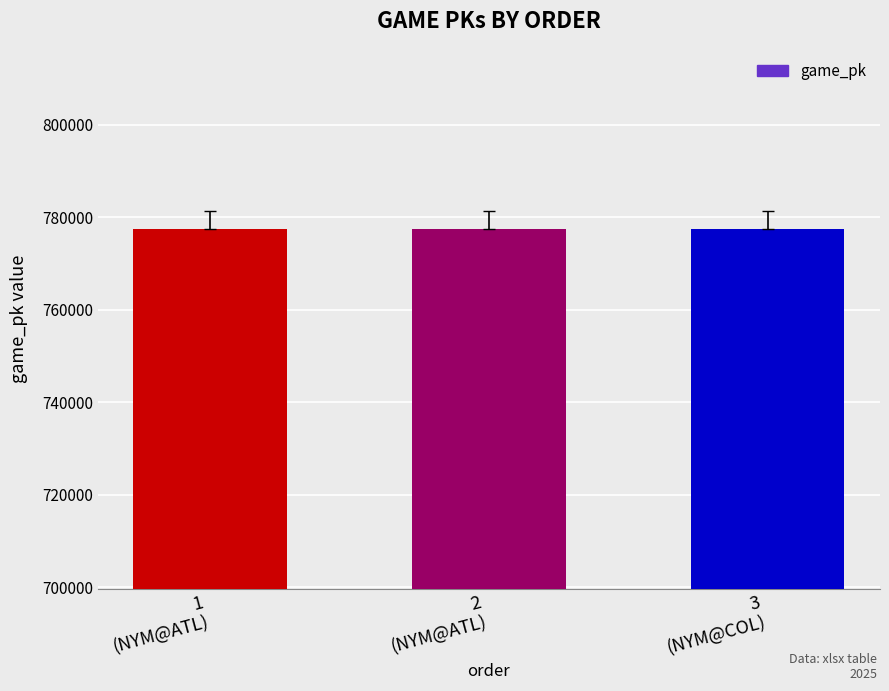

What is the average value?

777514